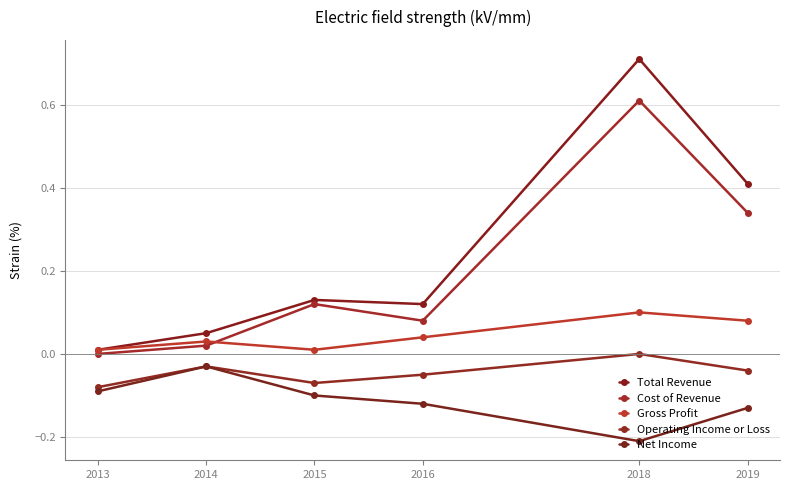

The Operating Income or Loss series shows -0.1 at 2013. True or false?

True